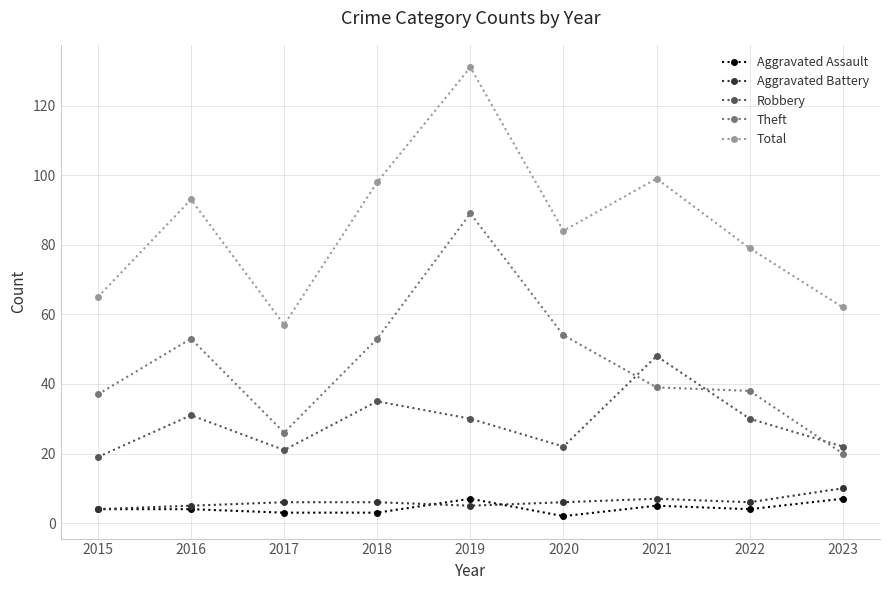

At how many categories does at least one series exceed 47?

9